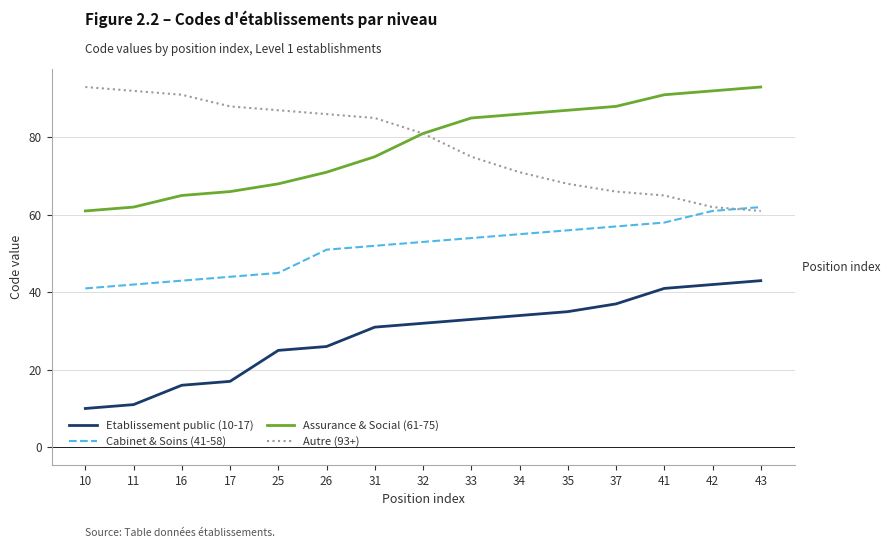

Is the value of Assurance & Social (61-75) at 35 greater than the value of Cabinet & Soins (41-58) at 16?

Yes